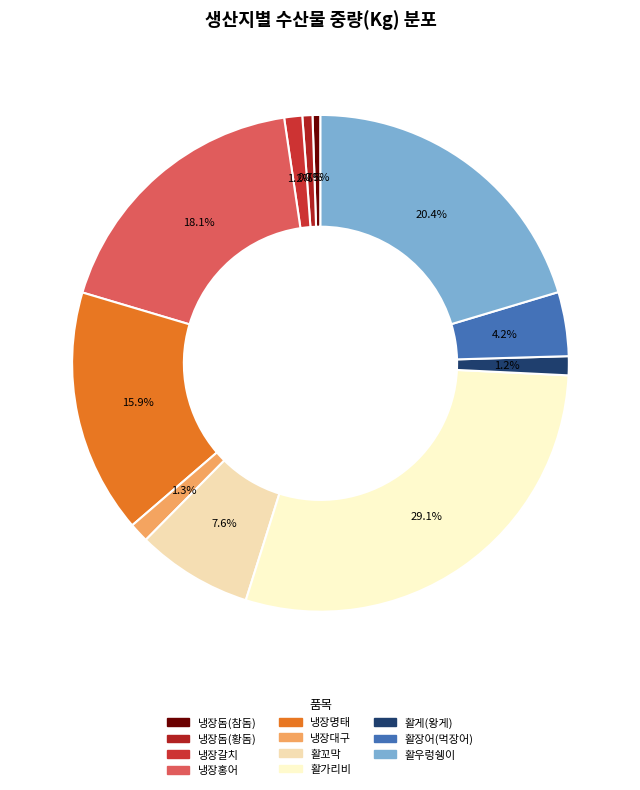

Rank the categories by value from highest to lowest.

활가리비, 활우렁쉥이, 냉장홍어, 냉장명태, 활꼬막, 활장어(먹장어), 냉장대구, 활게(왕게), 냉장갈치, 냉장돔(황돔), 냉장돔(참돔)